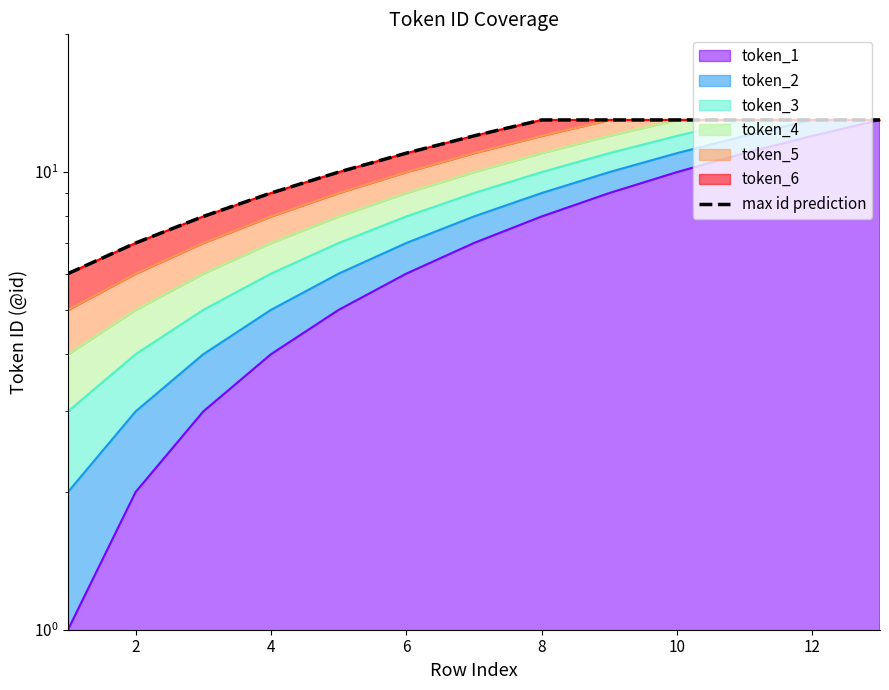

Where is the data nearest to the value 9?

4